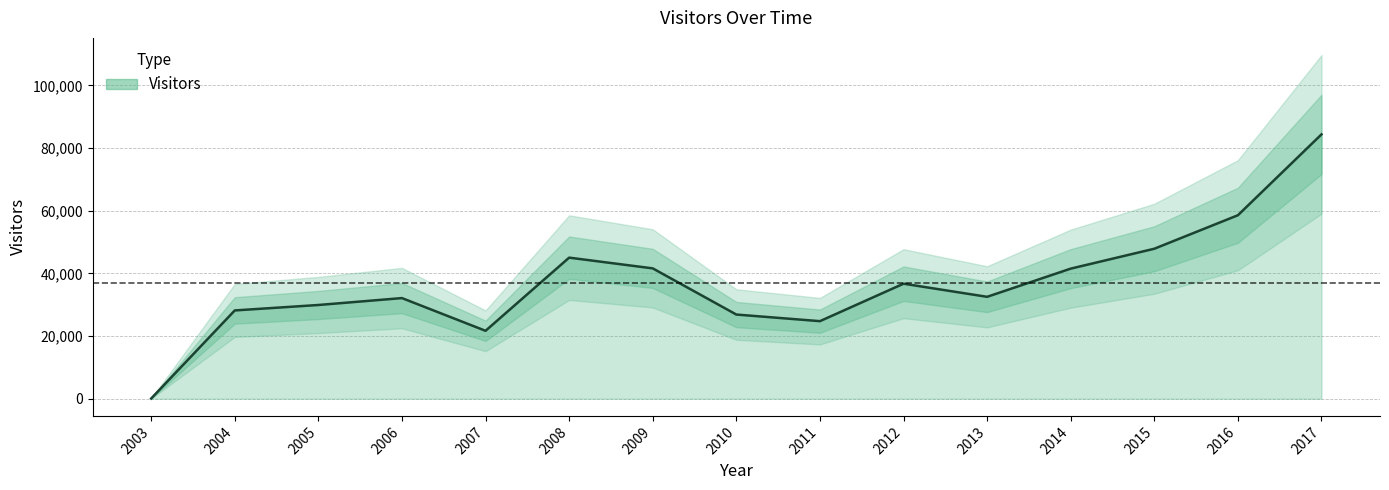

At which category does the chart reach its peak across all series?

2017